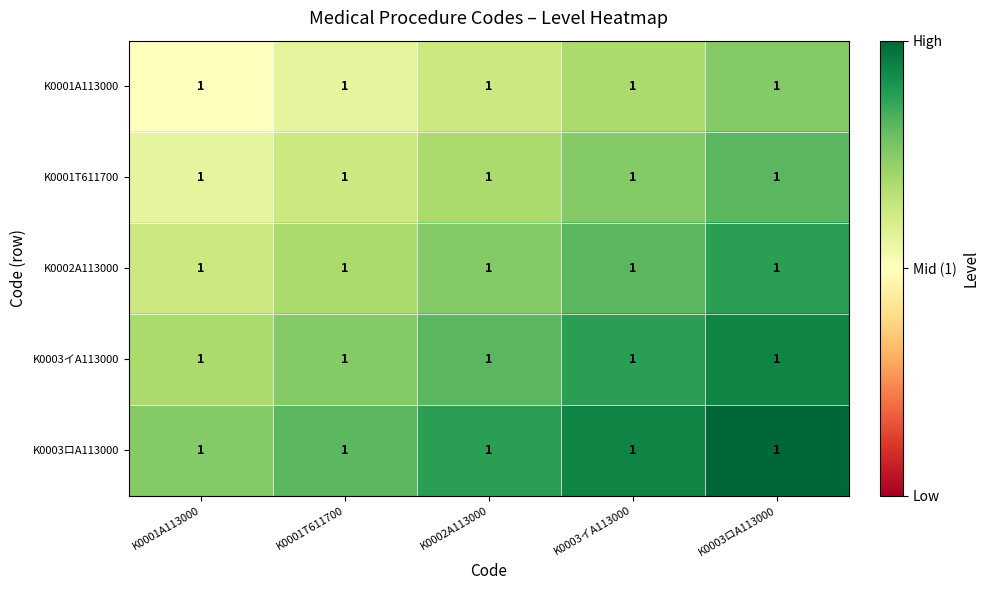

Which series has the largest range (max minus min)?

K0001A113000